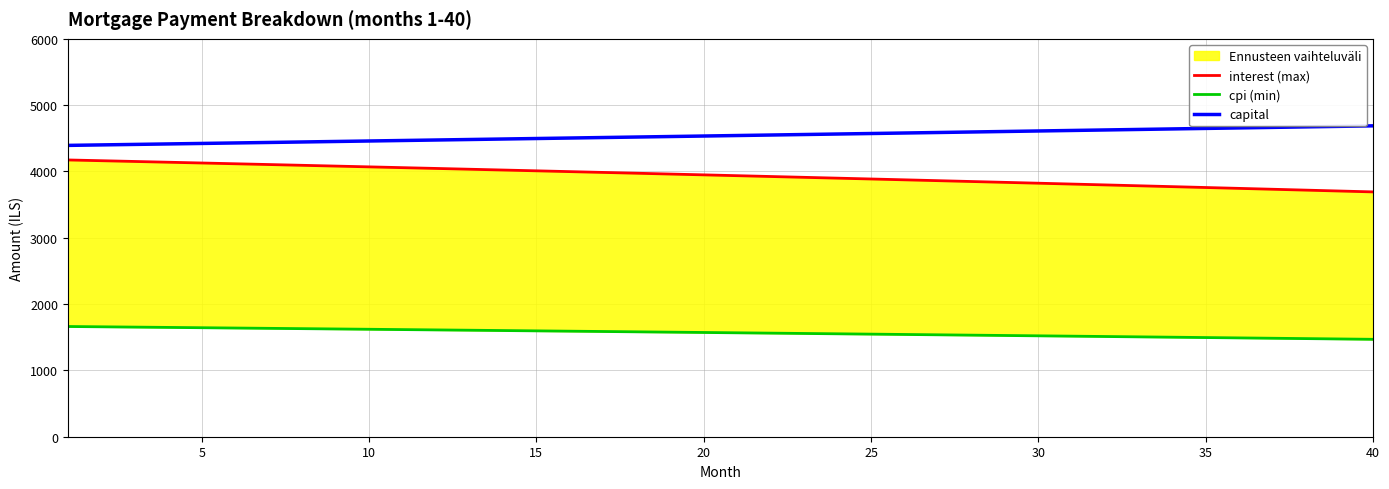

Is it true that cpi (min) equals 2649.3 at 21?

False